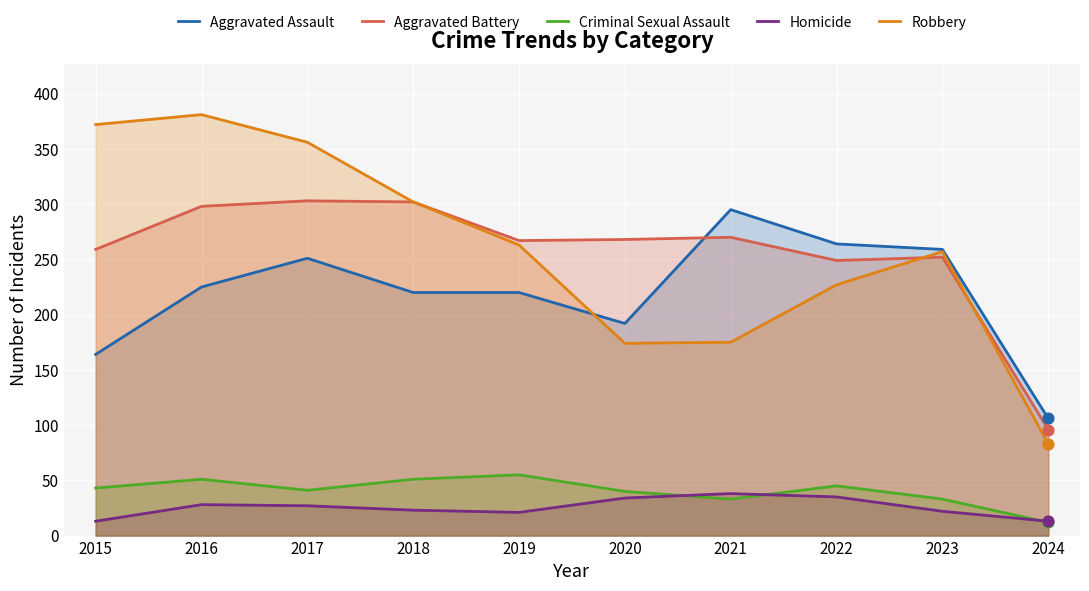

What are all the series names shown in the legend?

Aggravated Assault, Aggravated Battery, Criminal Sexual Assault, Homicide, Robbery